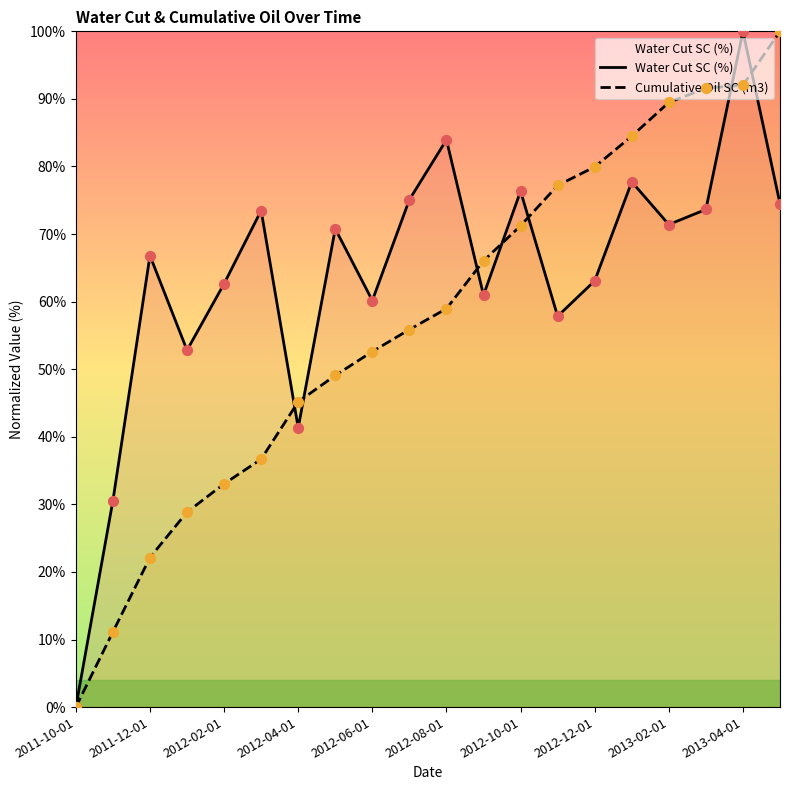

What are all the series names shown in the legend?

Water Cut SC (%), Cumulative Oil SC (m3)